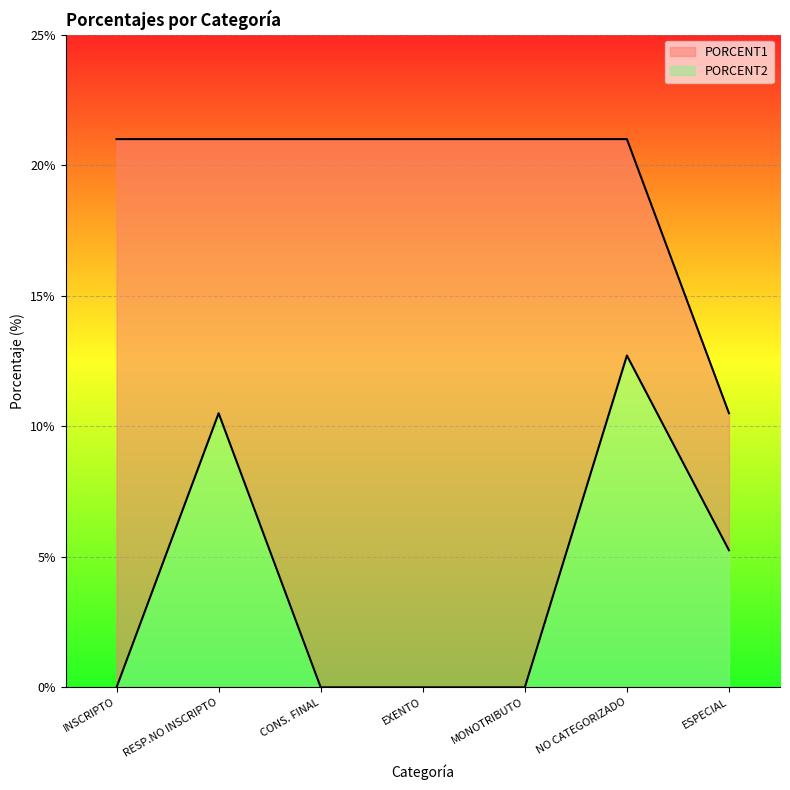

Between EXENTO and INSCRIPTO, which is larger?

EXENTO